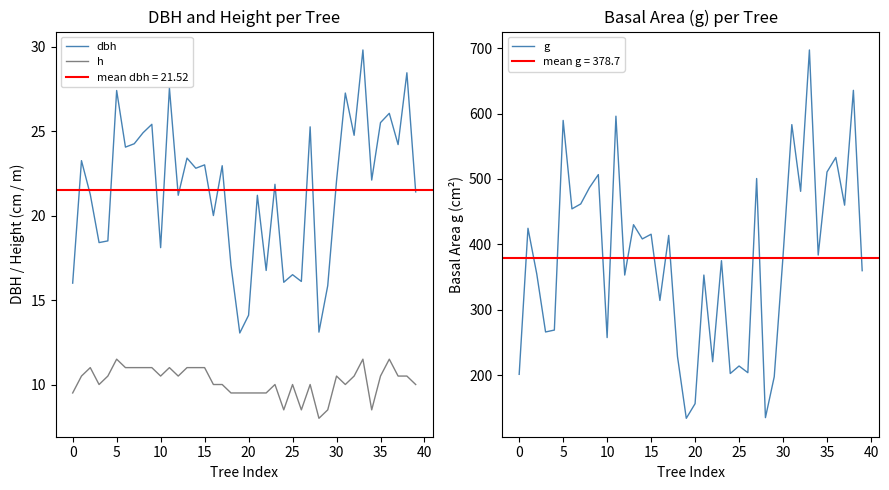

The dbh series shows 16.0 at 0. True or false?

True